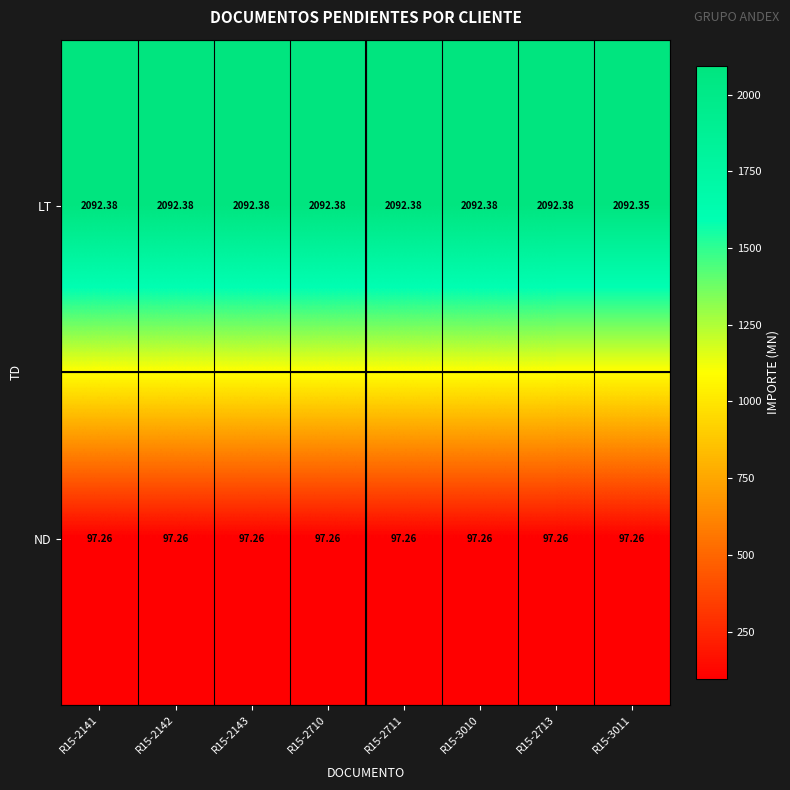

Between R15-2710 and R15-3011, which series saw the biggest shift?

LT